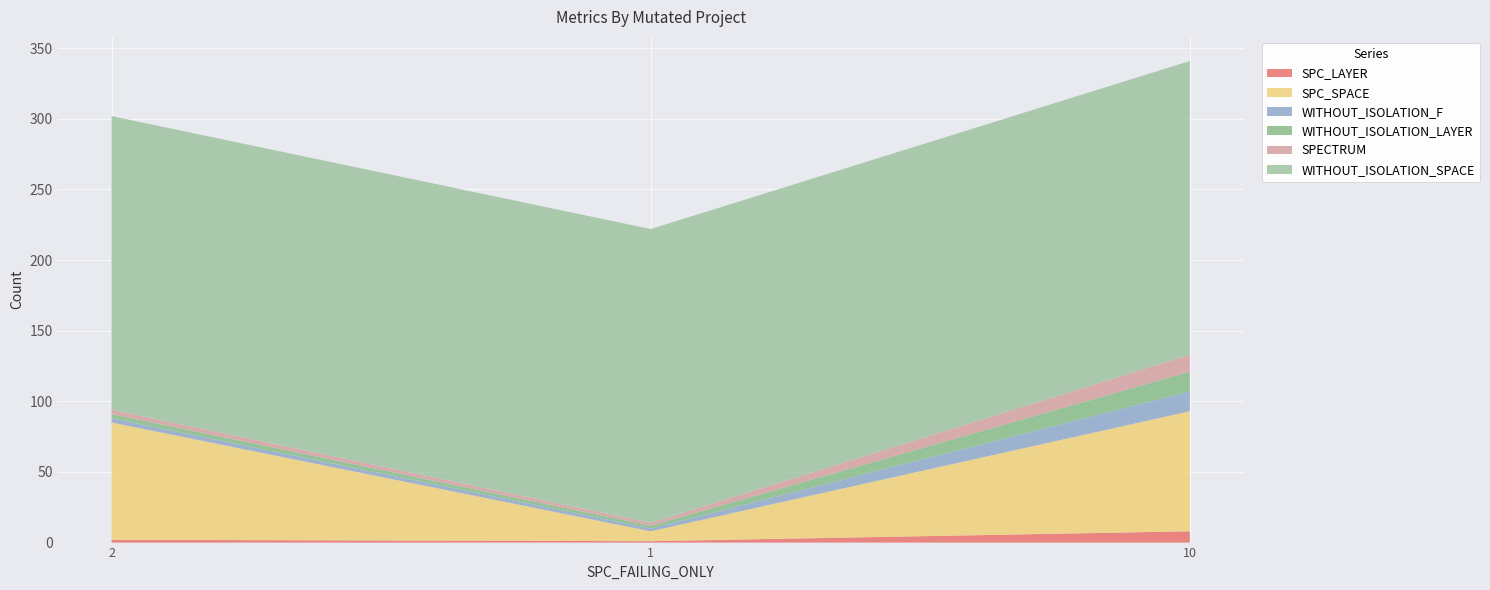

Reading left to right, what are all the values shown in this chart?

SPC_LAYER: 2	1	8
SPC_SPACE: 83	7	85
WITHOUT_ISOLATION_F: 3	2	14
WITHOUT_ISOLATION_LAYER: 3	2	14
SPECTRUM: 3	2	12
WITHOUT_ISOLATION_SPACE: 208	208	208